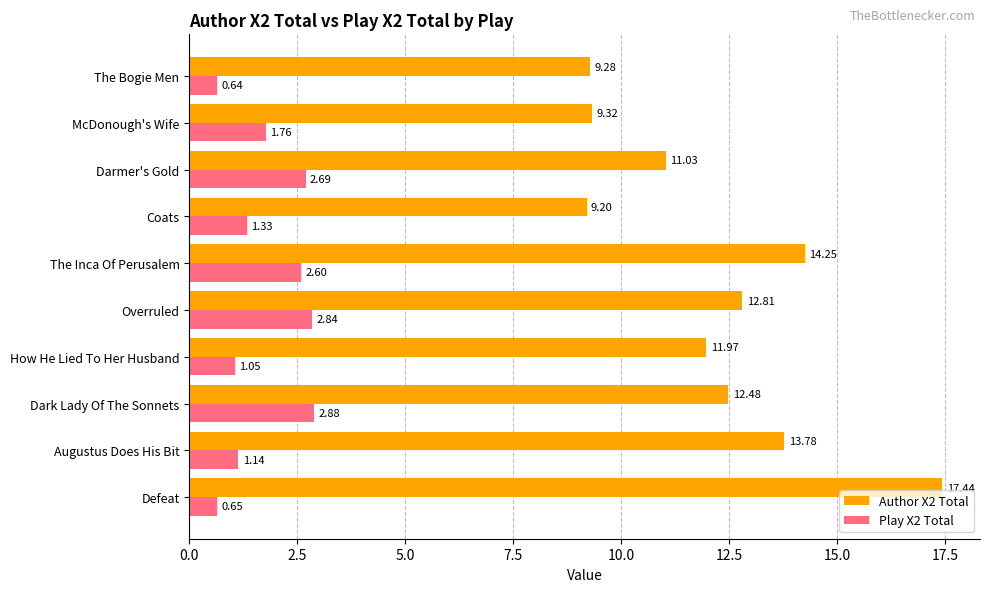

How many series are shown in this chart?

2